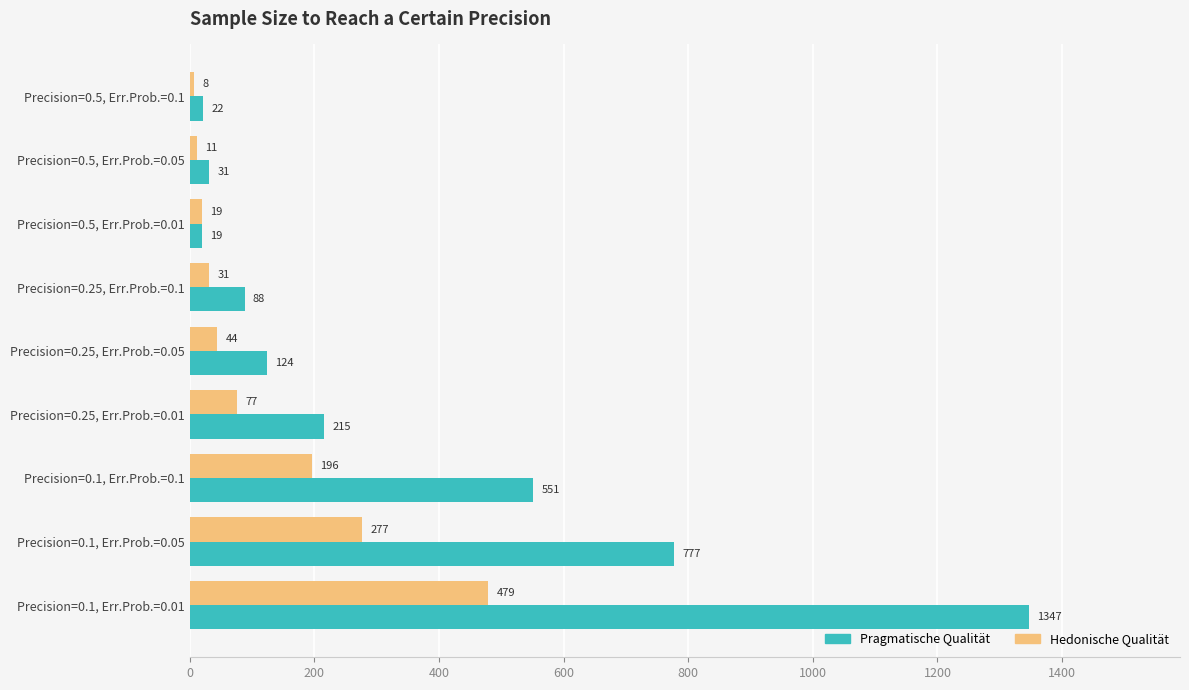

True or false: Pragmatische Qualität has a value of 215.5 at Precision=0.25, Err.Prob.=0.01.

True